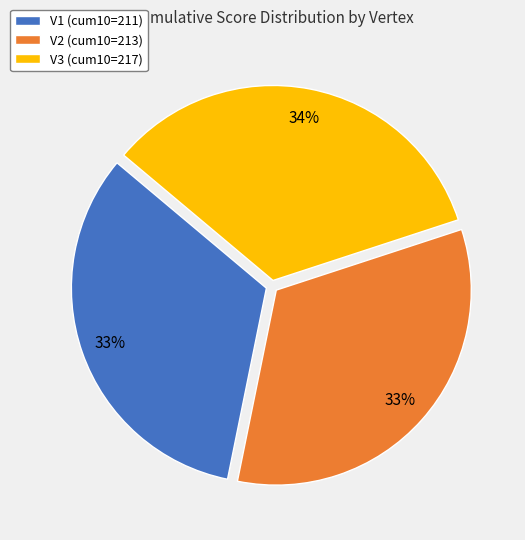

What percentage is the V3 slice, to the nearest percent?

34%